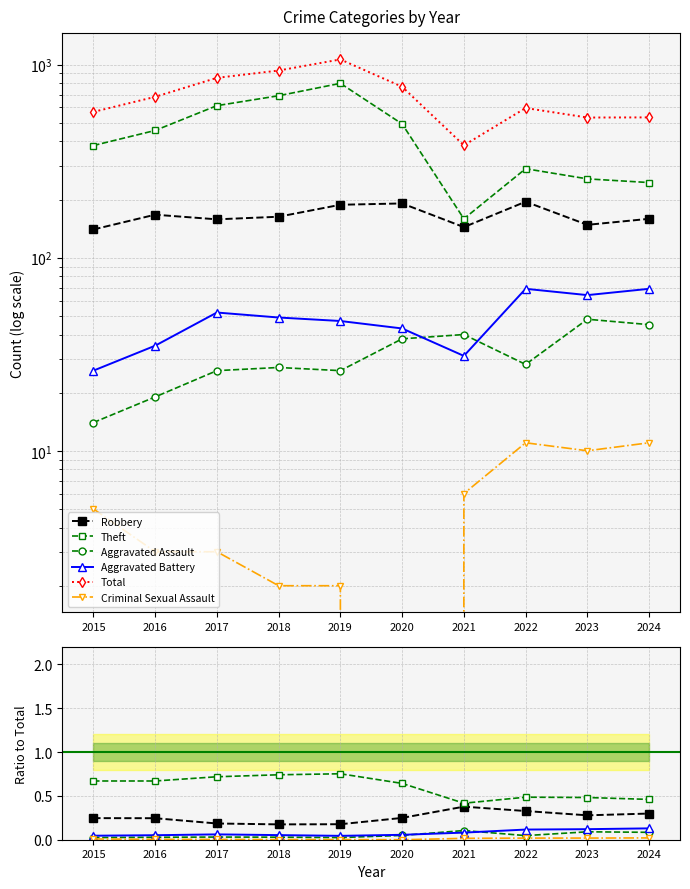

True or false: Criminal Sexual Assault has a value of 0.0 at 2022.

True